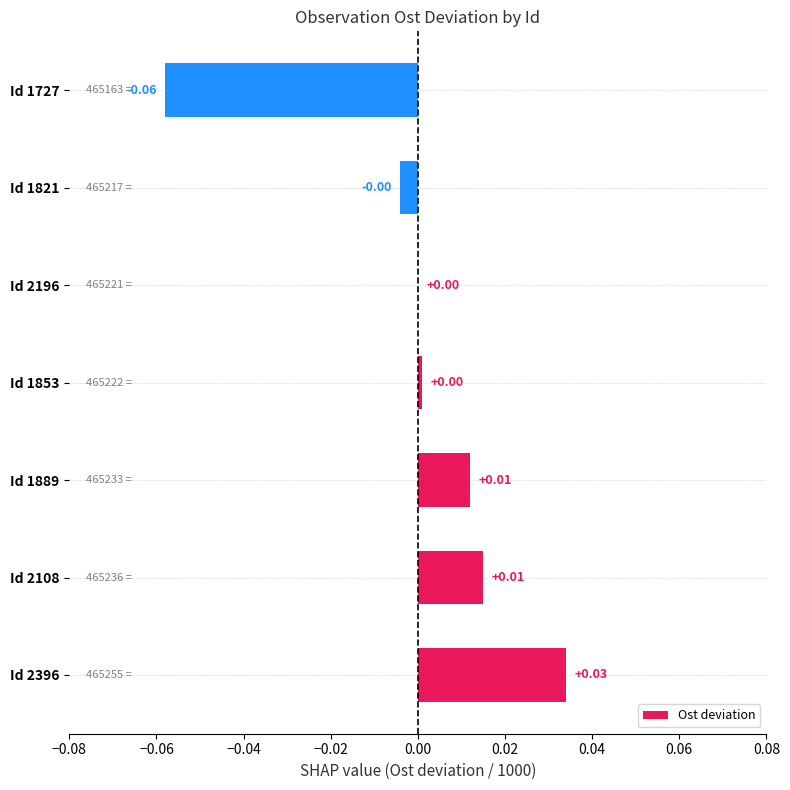

Are the bars grouped side by side (vs. stacked)?

No